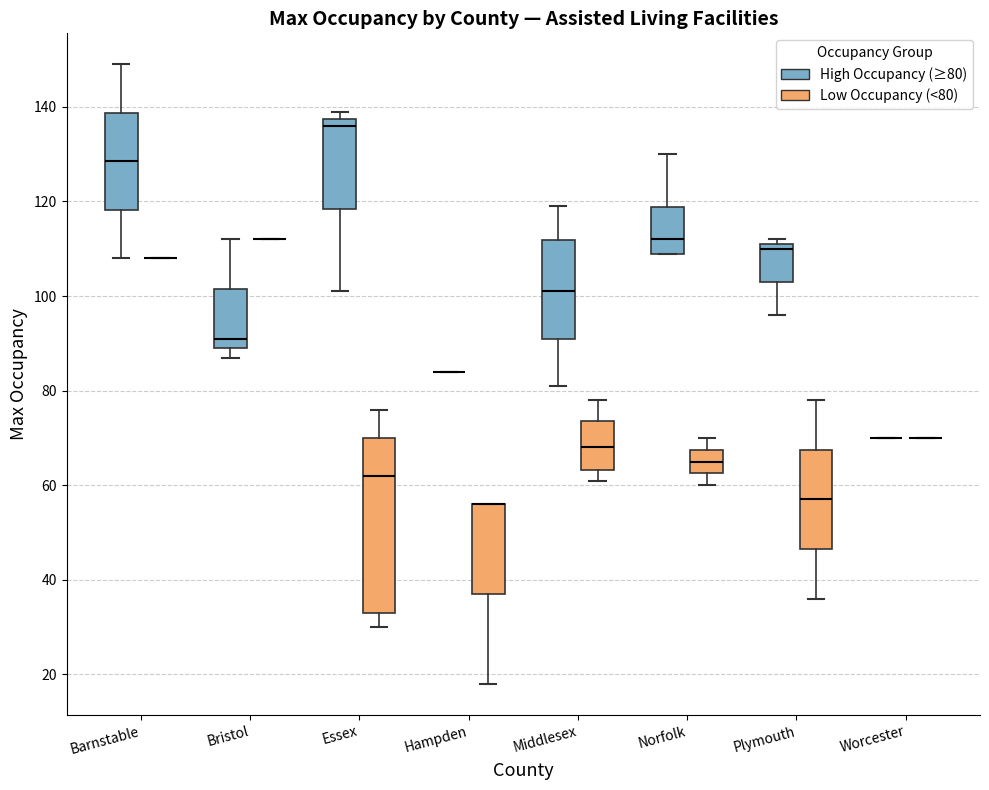

Reading left to right, read every box against the y-axis: the position of its median line, the range the box covers, and the ends of its whiskers. The values are not printed on the chart, so give them approximately, as read against the axis.

Barnstable (High Occupancy (≥80)): median 128, box 118 to 138, whiskers 108 to 150
Barnstable (Low Occupancy (<80)): box collapsed to a line at 108, whiskers 108 to 108
Bristol (High Occupancy (≥80)): median 92, box 90 to 102, whiskers 88 to 112
Bristol (Low Occupancy (<80)): box collapsed to a line at 112, whiskers 112 to 112
Essex (High Occupancy (≥80)): median 136, box 118 to 138, whiskers 102 to 140
Essex (Low Occupancy (<80)): median 62, box 34 to 70, whiskers 30 to 76
Hampden (High Occupancy (≥80)): box collapsed to a line at 84, whiskers 84 to 84
Hampden (Low Occupancy (<80)): median 56 (drawn on the box's upper edge), box 38 to 56, whiskers 18 to 56
Middlesex (High Occupancy (≥80)): median 102, box 92 to 112, whiskers 82 to 120
Middlesex (Low Occupancy (<80)): median 68, box 64 to 74, whiskers 62 to 78
Norfolk (High Occupancy (≥80)): median 112, box 110 to 118, whiskers 110 to 130
Norfolk (Low Occupancy (<80)): median 66, box 62 to 68, whiskers 60 to 70
Plymouth (High Occupancy (≥80)): median 110, box 104 to 112, whiskers 96 to 112 (just above the box's upper edge)
Plymouth (Low Occupancy (<80)): median 58, box 46 to 68, whiskers 36 to 78
Worcester (High Occupancy (≥80)): box collapsed to a line at 70, whiskers 70 to 70
Worcester (Low Occupancy (<80)): box collapsed to a line at 70, whiskers 70 to 70